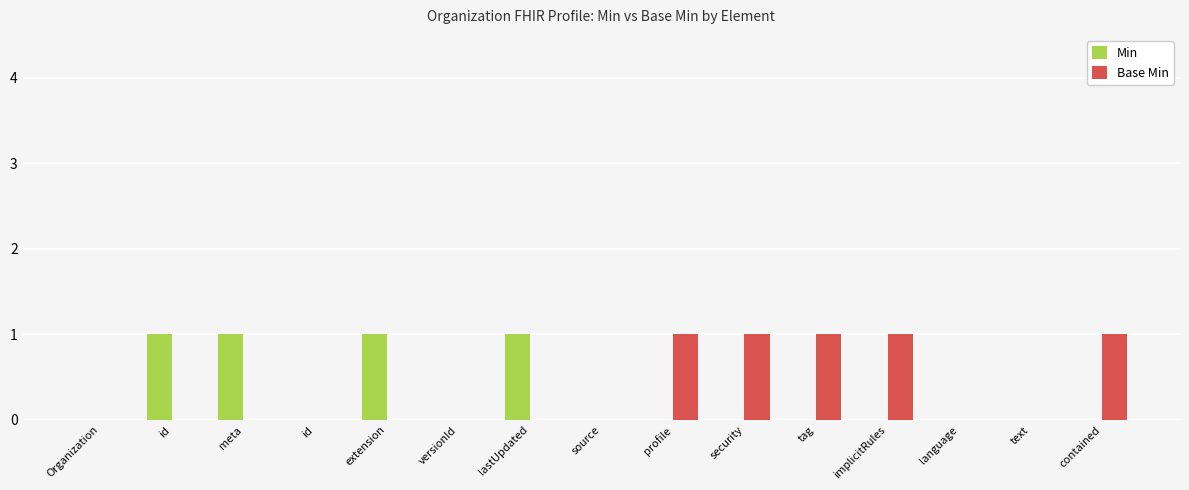

Are the bars grouped side by side (vs. stacked)?

Yes